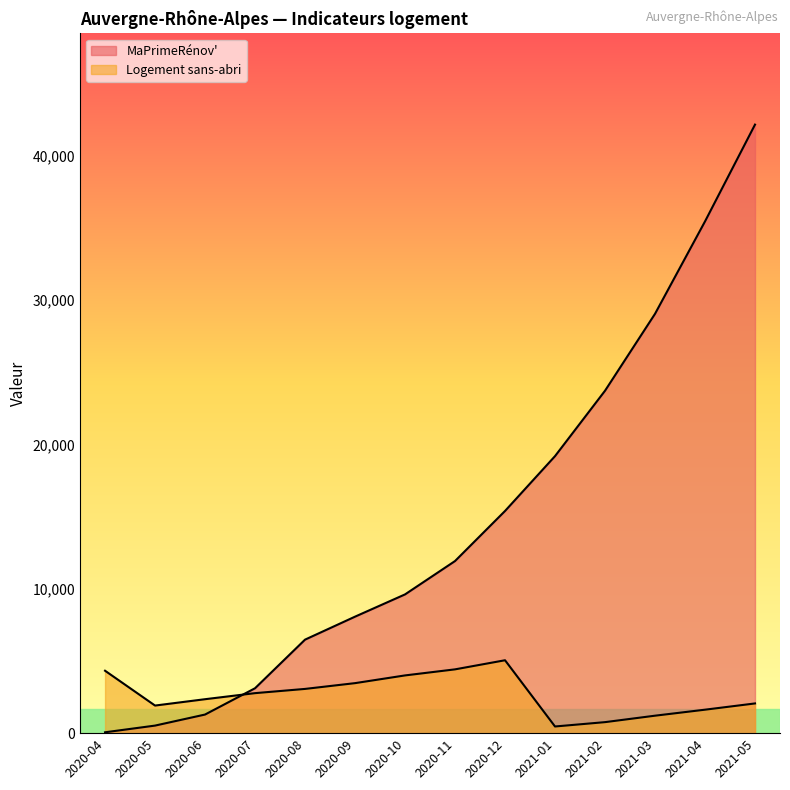

Reading right to left, extract all data points from this chart.

MaPrimeRénov': 42161	35454	29051	23723	19193	15392	11924	9613	8071	6479	3111	1289	524	60
Logement sans-abri: 2059	1626	1210	763	462	5051	4420	4000	3465	3065	2772	2352	1912	4325